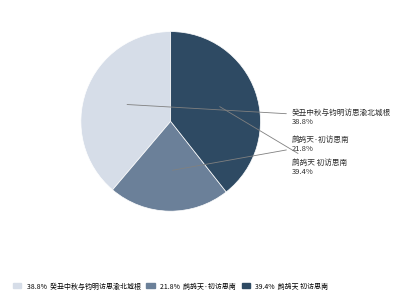

Count the number of slices in the pie.

3